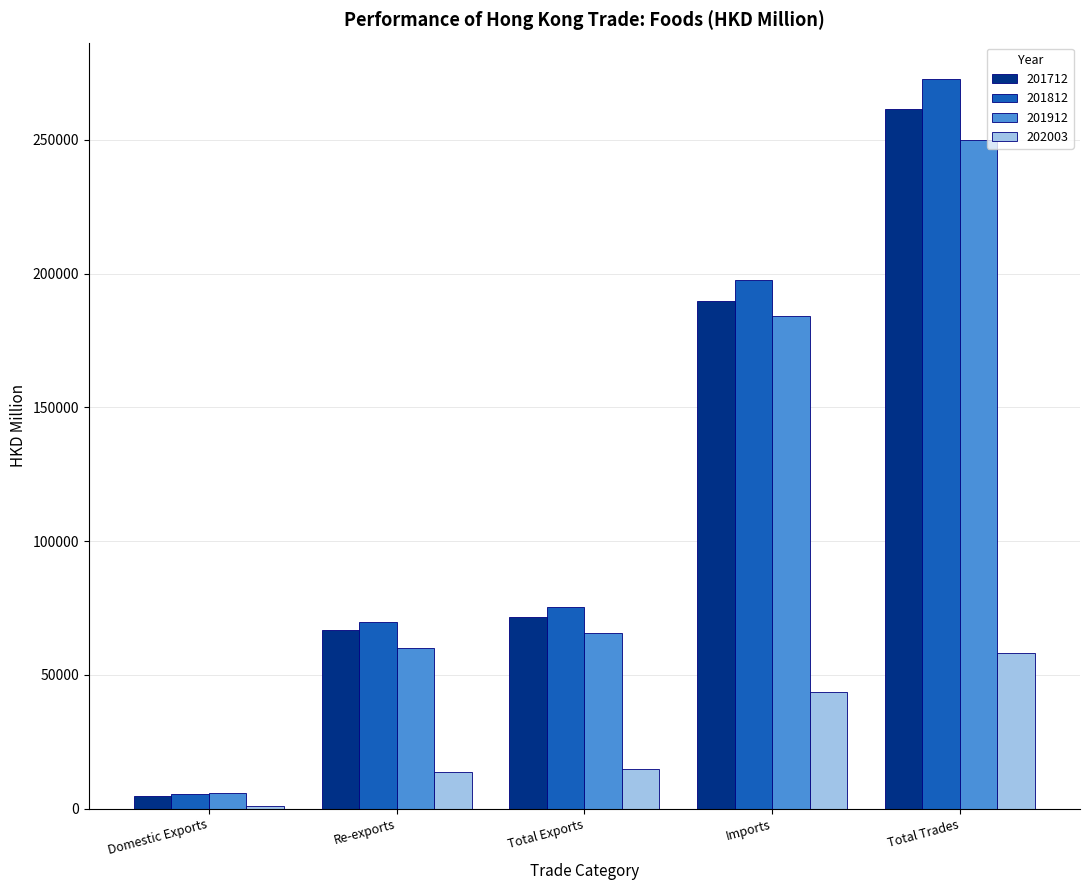

Rank the series by their maximum value, from highest to lowest.

201812, 201712, 201912, 202003